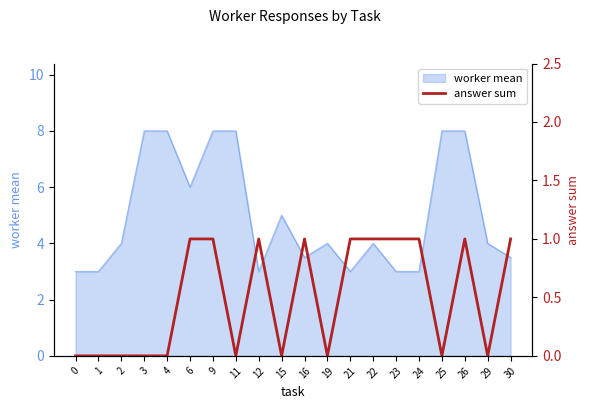

Which has a higher value, 9 or 24?

9